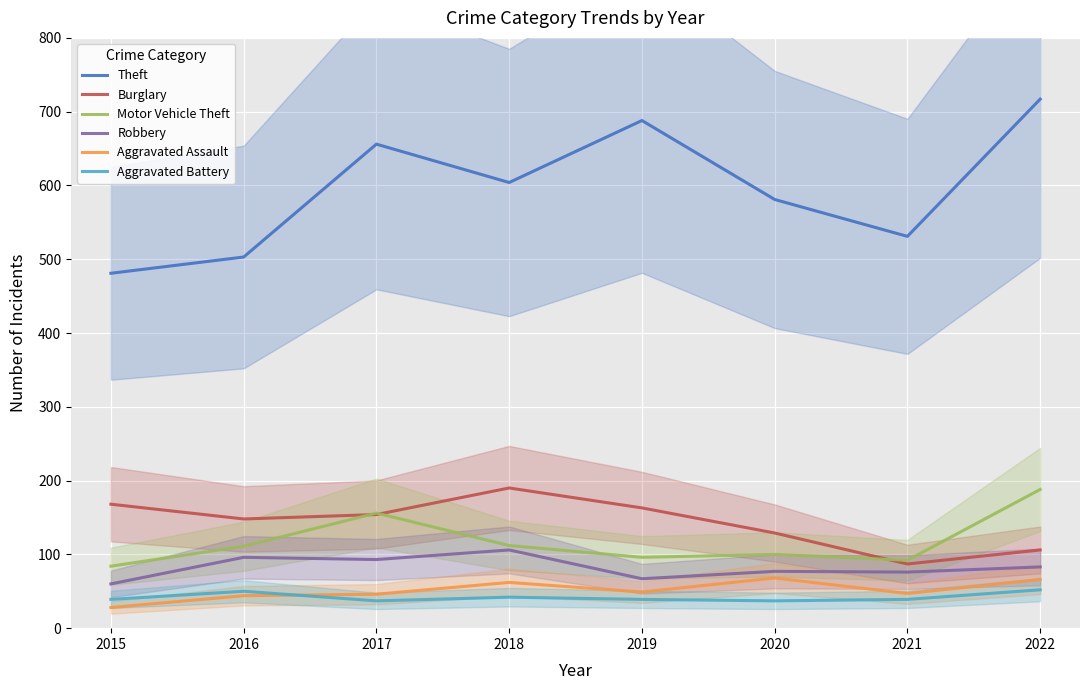

Rank the series by their maximum value, from lowest to highest.

Aggravated Battery, Aggravated Assault, Robbery, Motor Vehicle Theft, Burglary, Theft